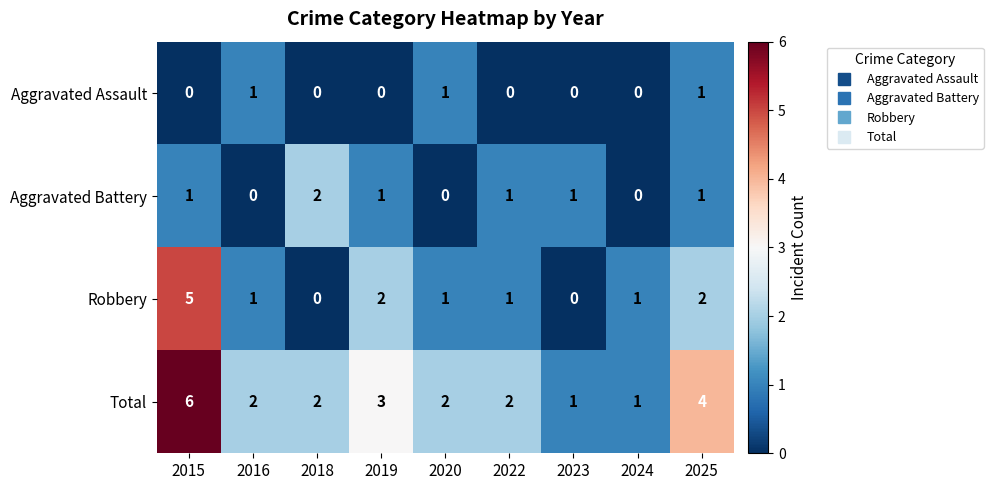

How many values in Aggravated Battery are above zero?

6